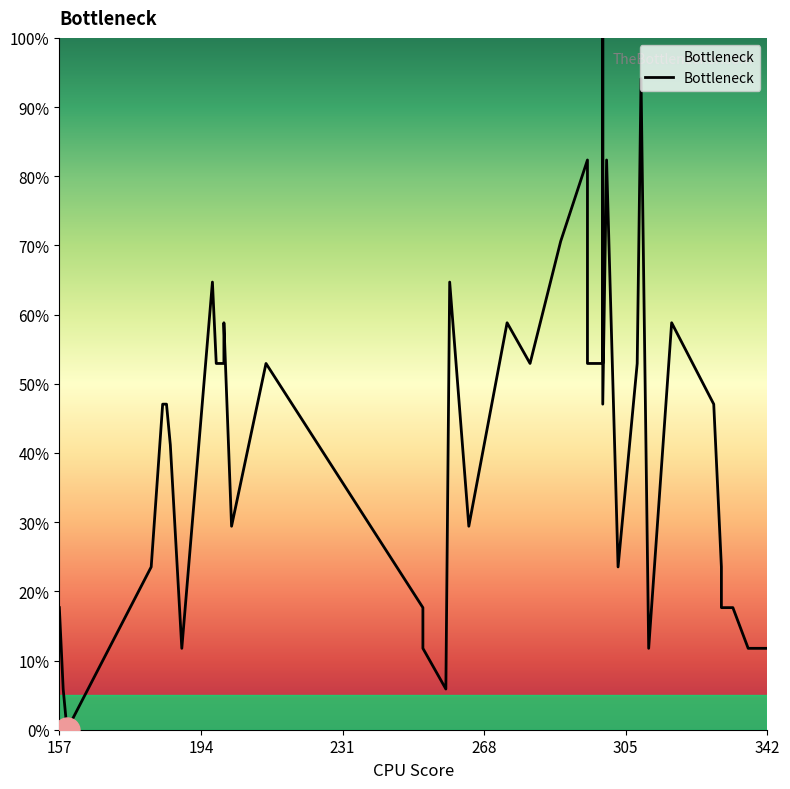

How many data points are less than 47?

18